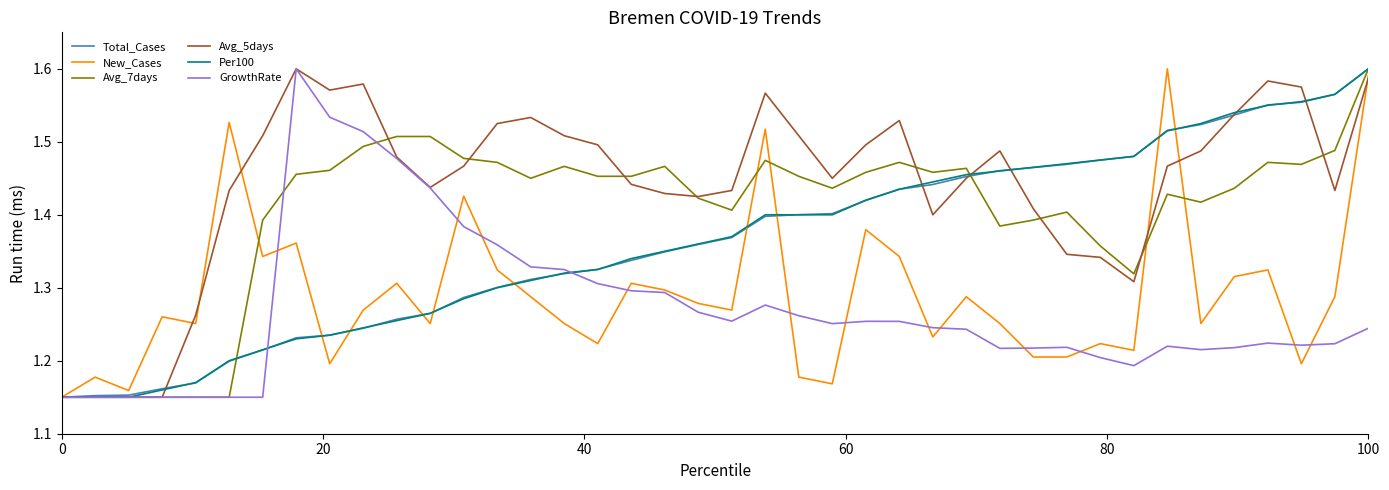

What is the difference between the second highest and minimum values in the Total_Cases series?

0.4